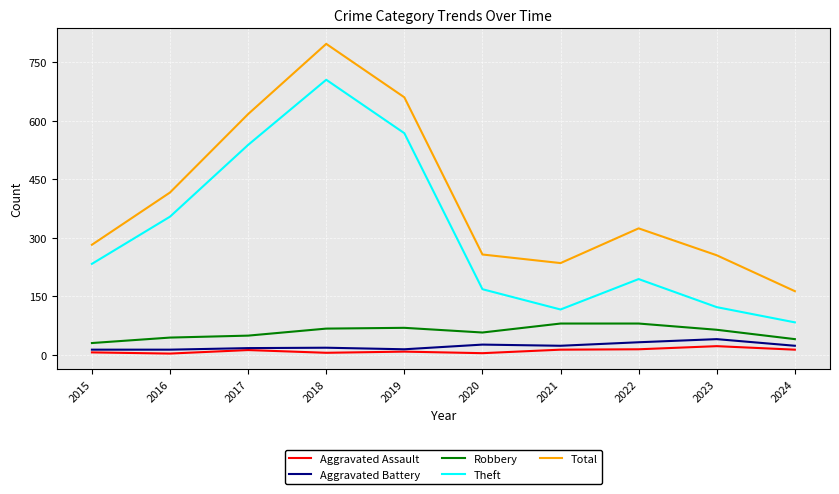

Is it true that Aggravated Assault equals 6 at 2015?

True